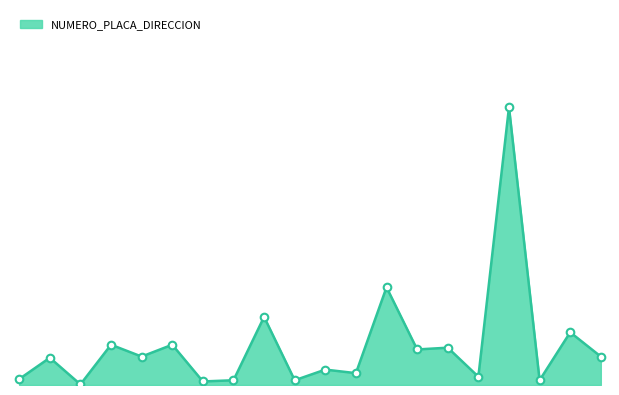

What is the change in value from 291475 to 291483?

+117